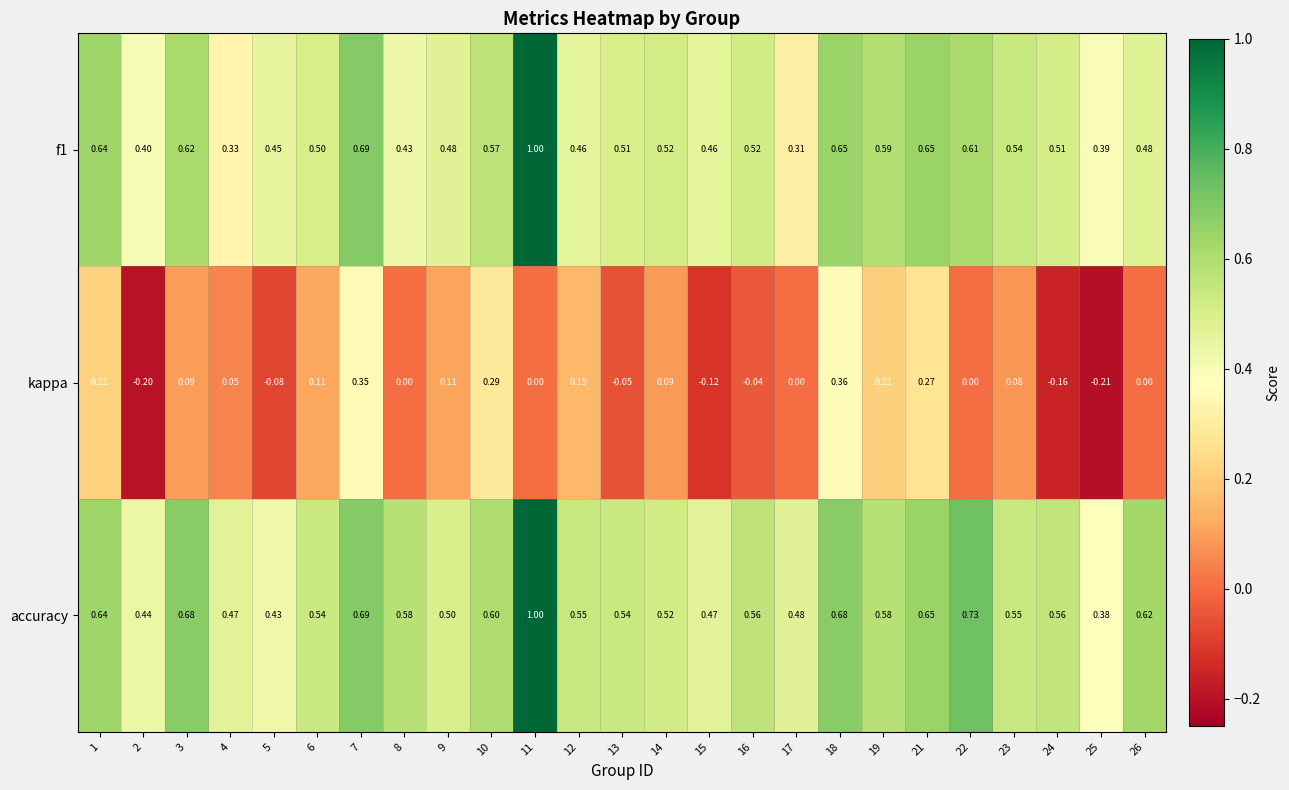

At which category is the sum across all series the highest?

11